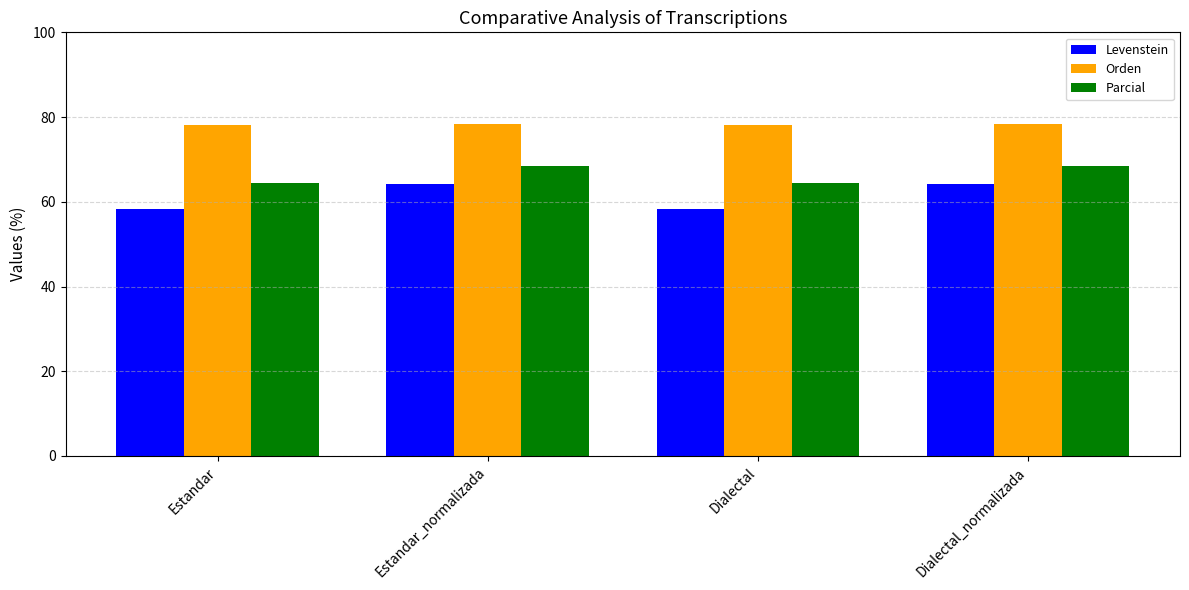

What is the value of the Parcial bar at the 1st from the left?

64.4